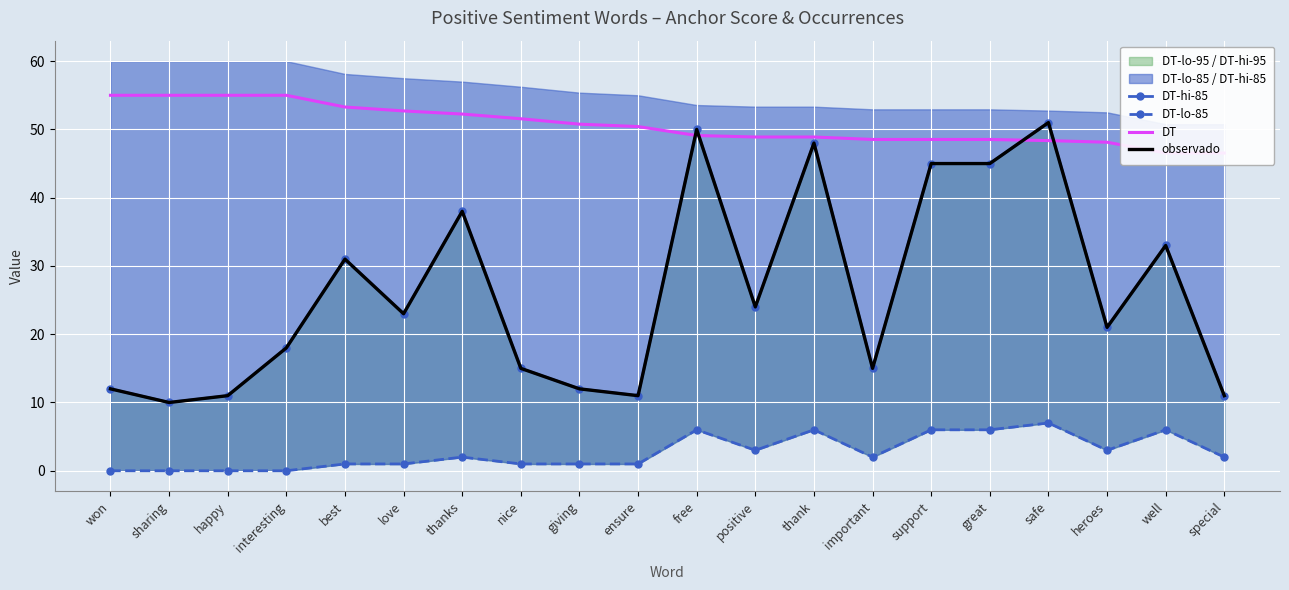

True or false: DT-lo-85 has a value of 1.3 at great.

False